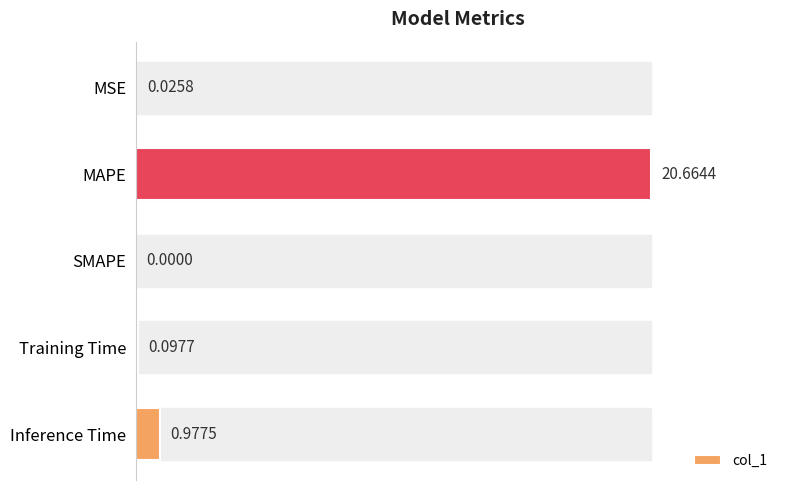

What is the sum of the values at Inference Time and MAPE?

21.6